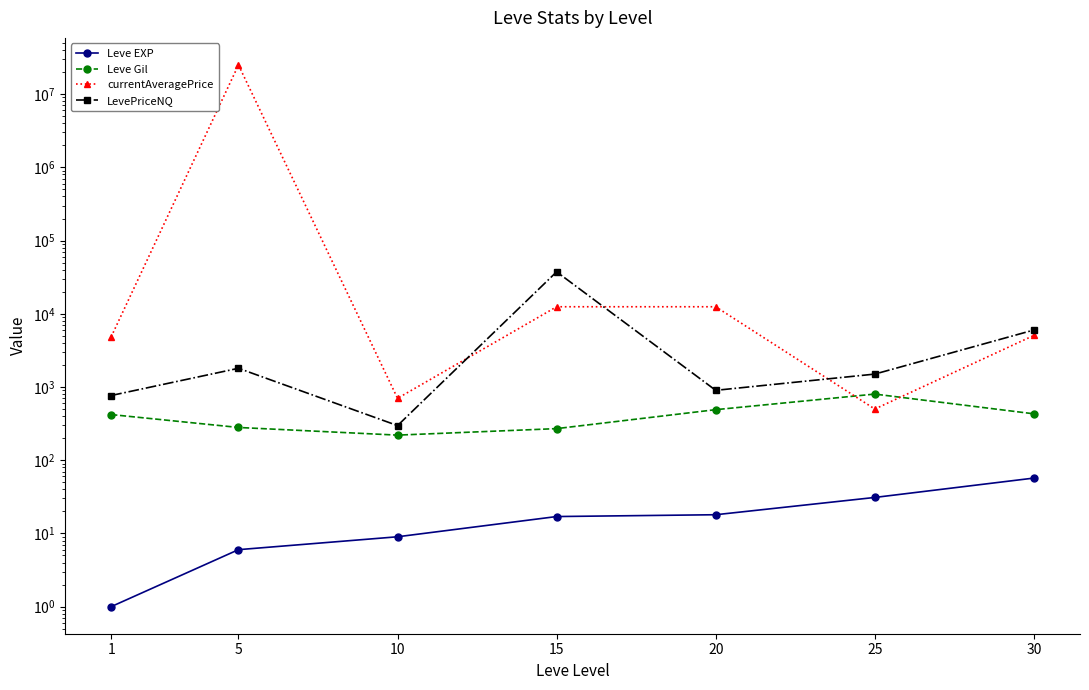

Which label corresponds to the smallest value in the chart?

1